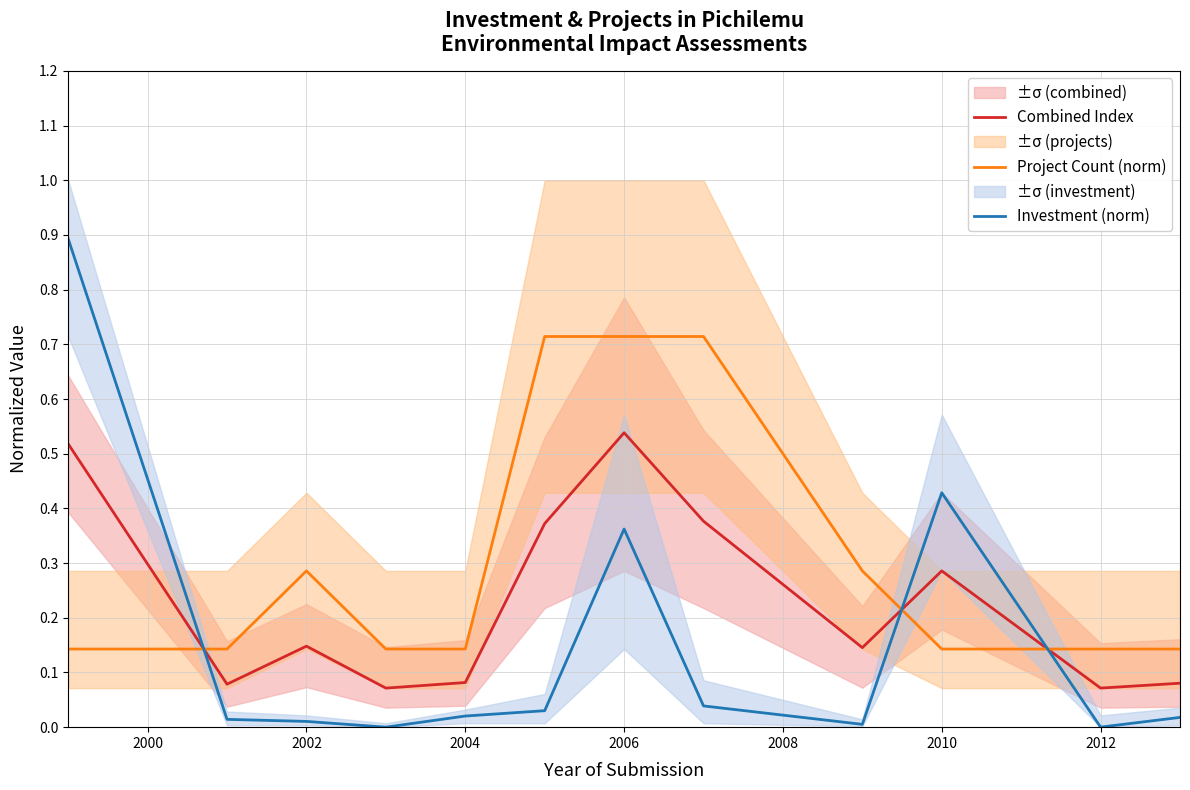

True or false: Project Count (norm) has more than 1 interior local peaks.

False